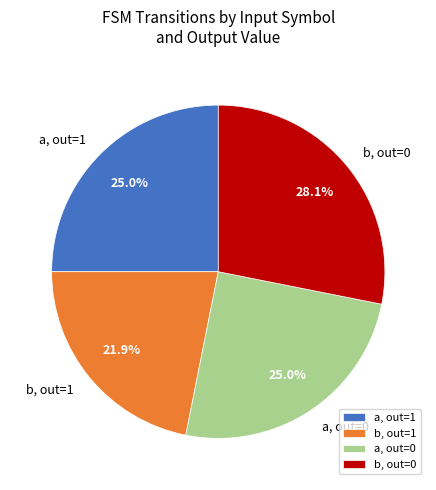

Approximately how many times larger is the value at a, out=1 compared to b, out=0?

0.9